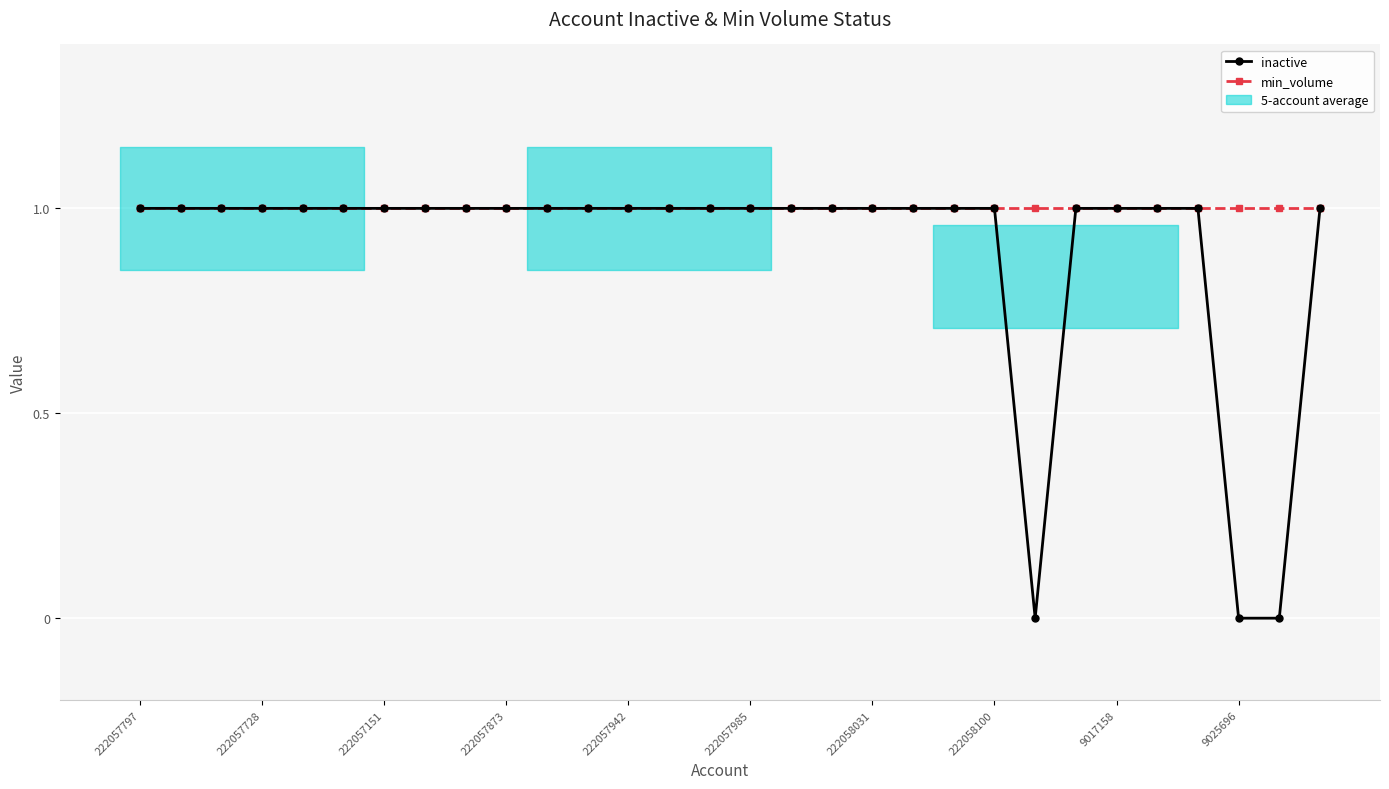

At which category is the sum across all series the highest?

222057797